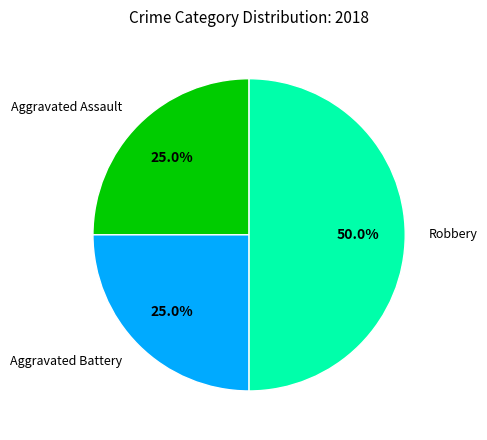

Which slice is the largest?

Robbery